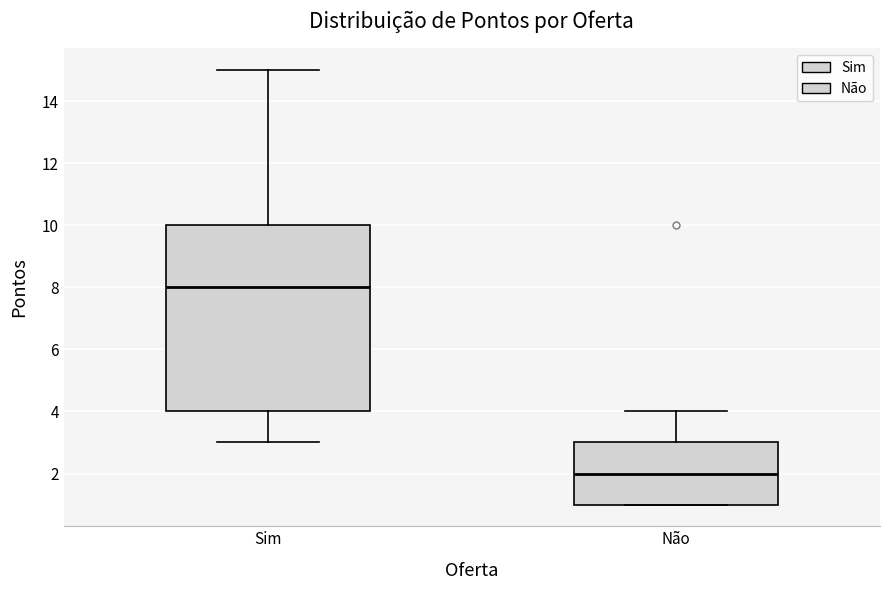

Where is the lower edge of the box for Sim on the y-axis? The values are not printed on the chart, so give them approximately, as read against the axis.

4